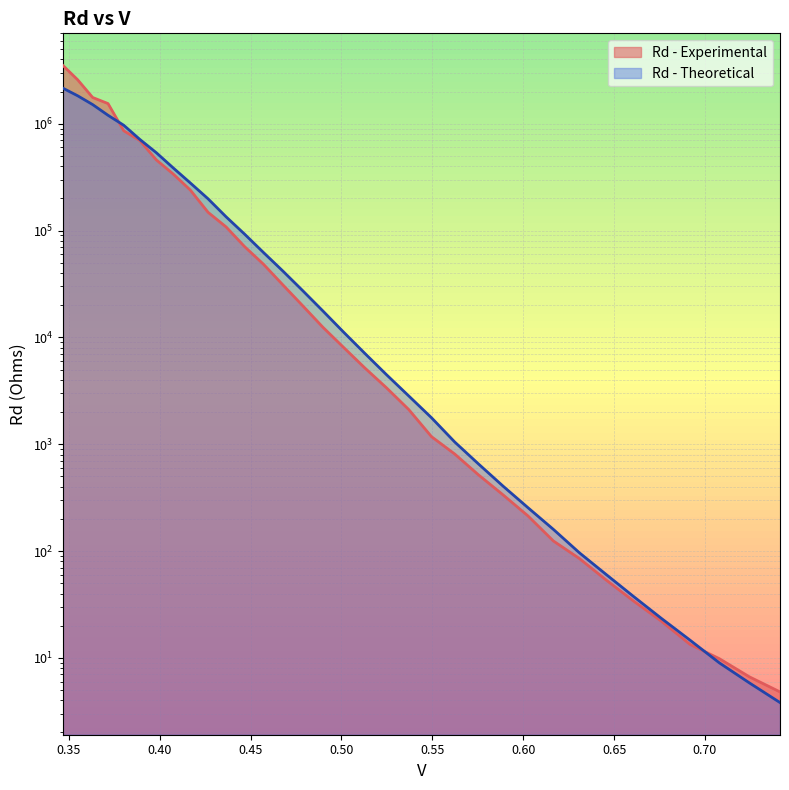

What is the average value of the Rd - Theoretical series?

299451.2